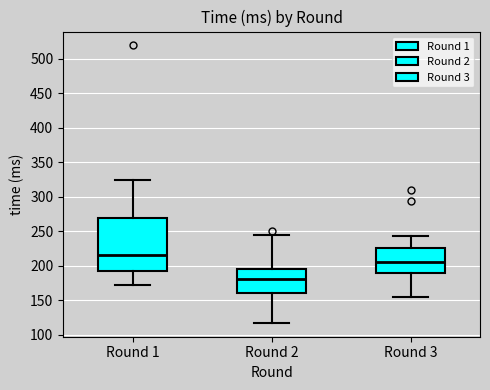

Comparing the boxes themselves (not the whiskers), which one is the tallest?

Round 1